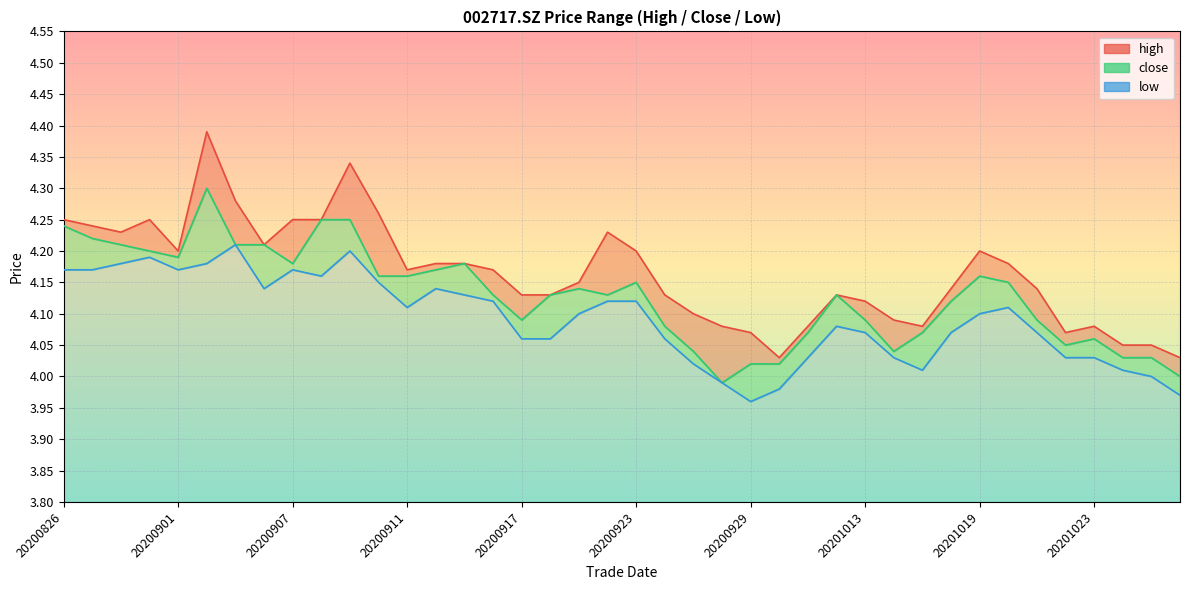

What is the difference between the maximum and second lowest values in the low series?

0.2